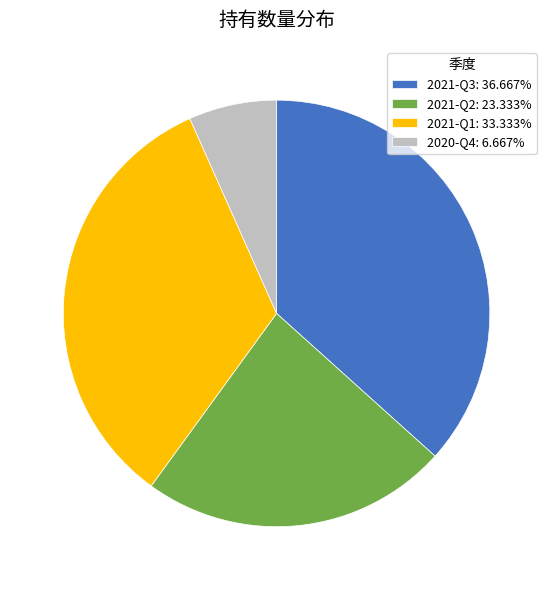

The 2021-Q1 slice represents 33% of the pie. True or false?

True